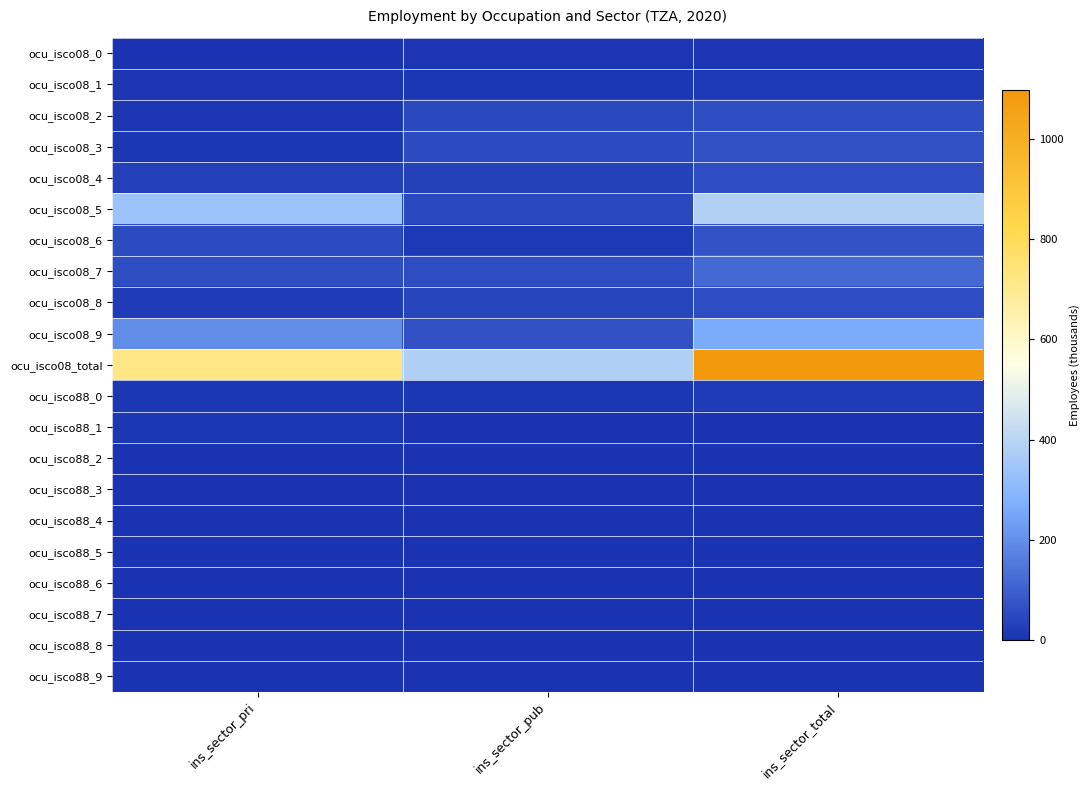

At which category is the sum across all series the highest?

ins_sector_total